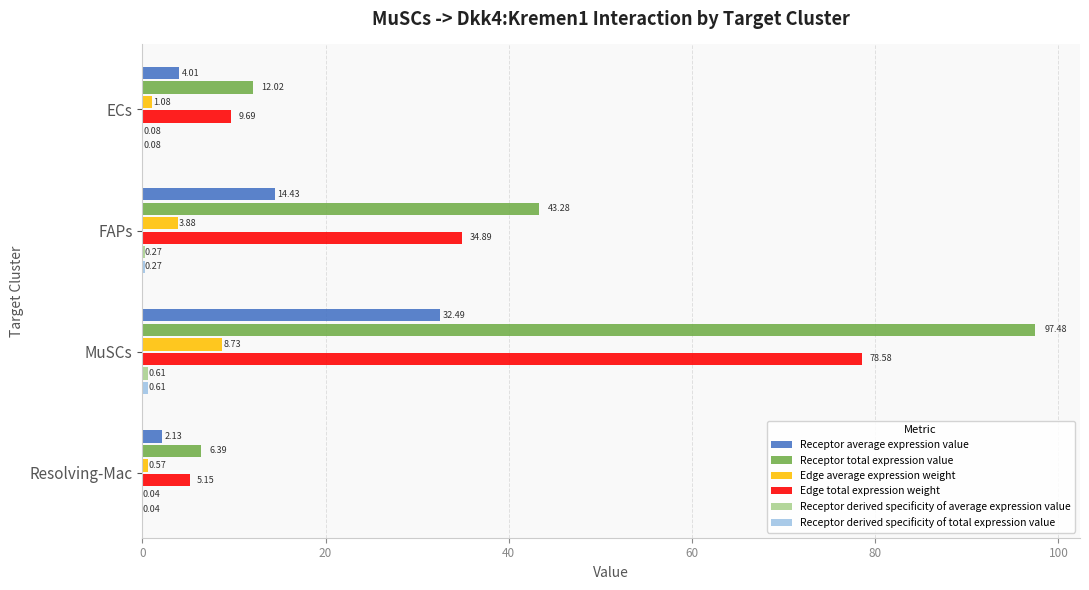

Which series has the largest total across all categories?

Receptor total expression value